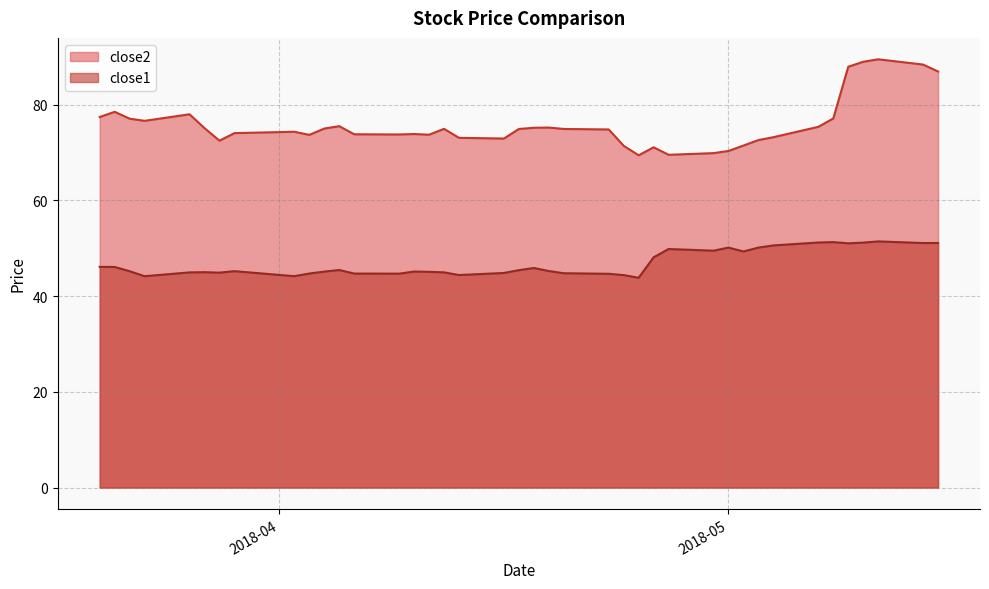

Which has a higher value, 2018-04-03 or 2018-04-09?

2018-04-09